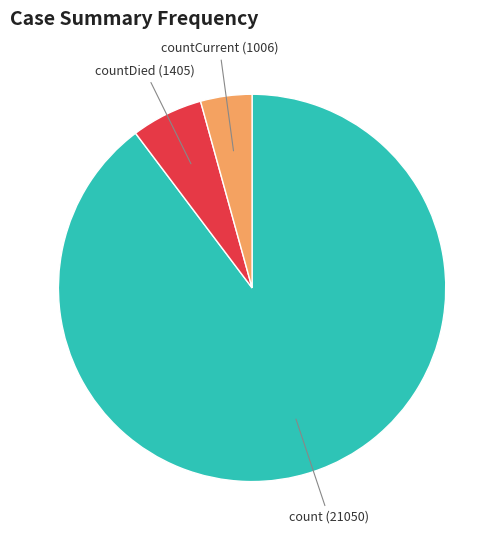

Does count account for over 50% of the chart?

Yes